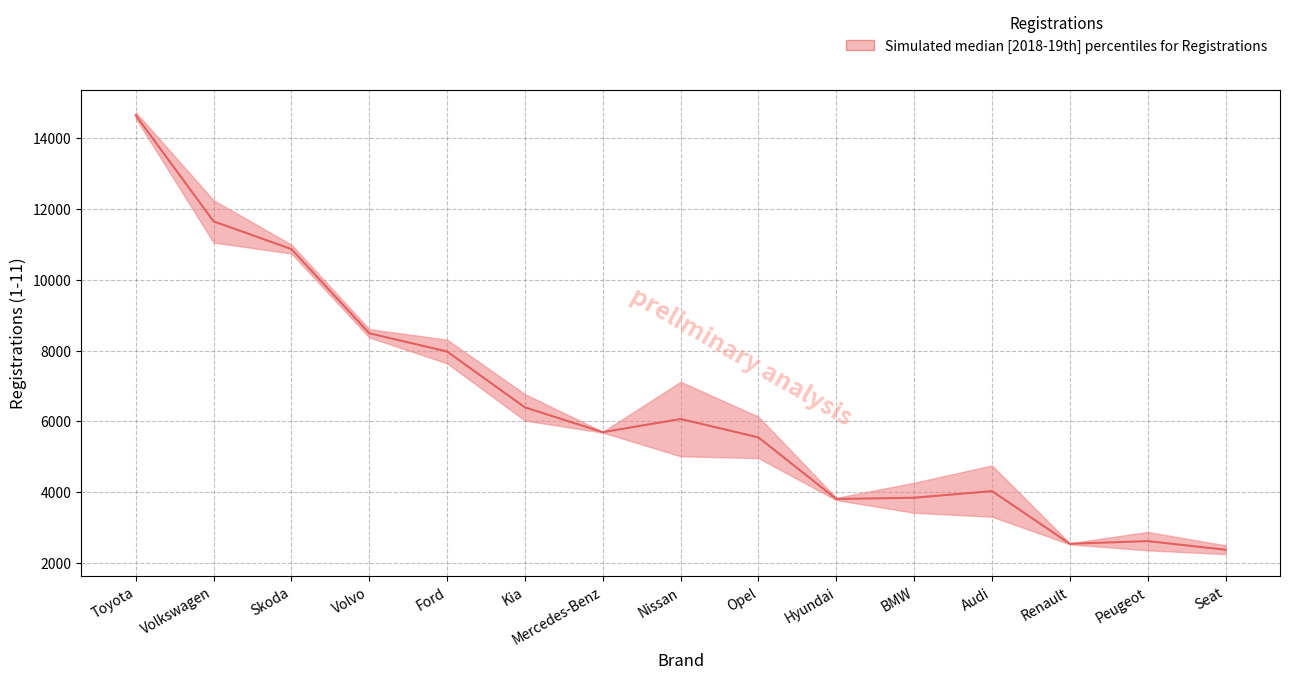

How many points are higher than both their immediate neighbors (excluding endpoints)?

3